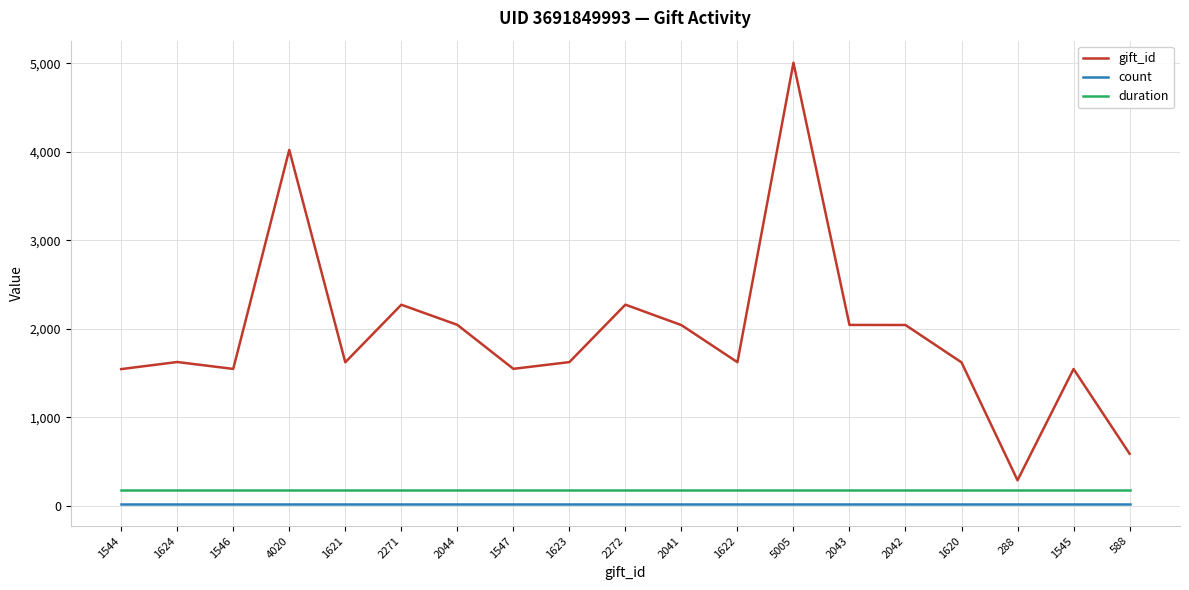

Is it true that count equals 20 at 1544?

True